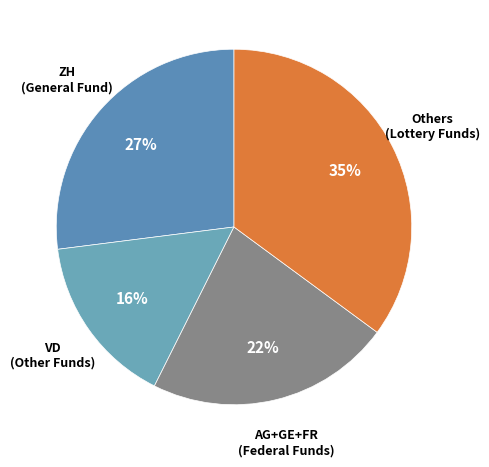

To the nearest percent, what is the difference between the largest and smallest slice percentages?

19%